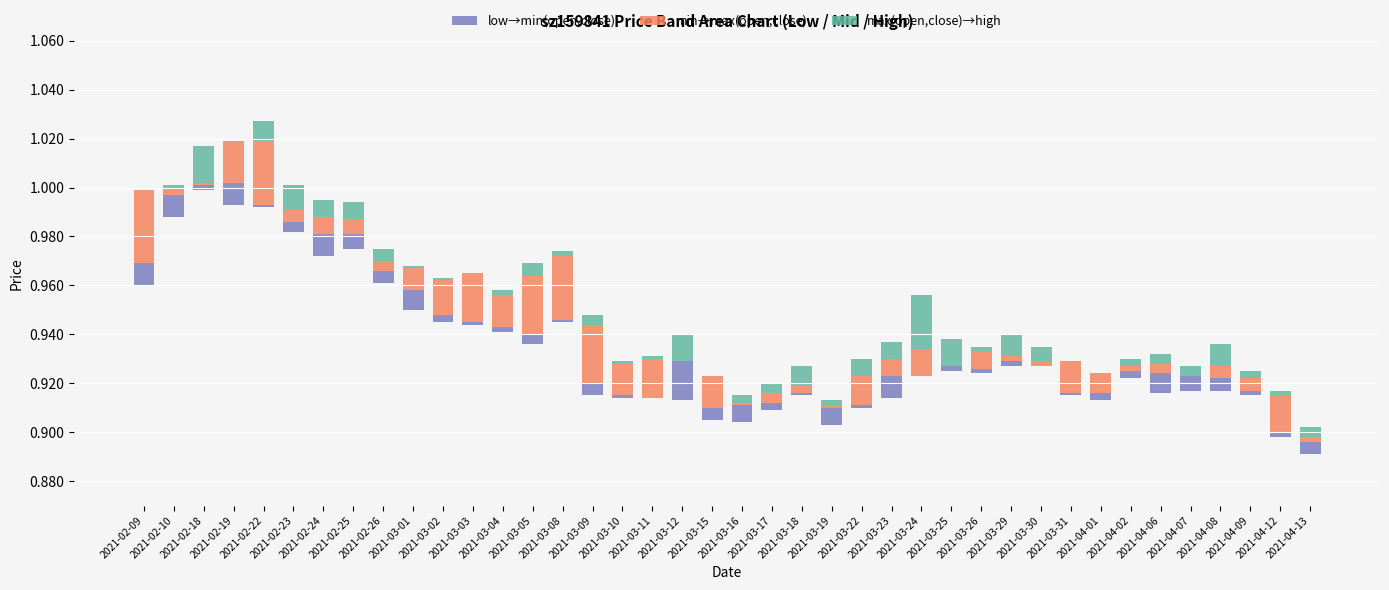

Which category has the highest value in the min→max(open,close) series?

2021-02-09